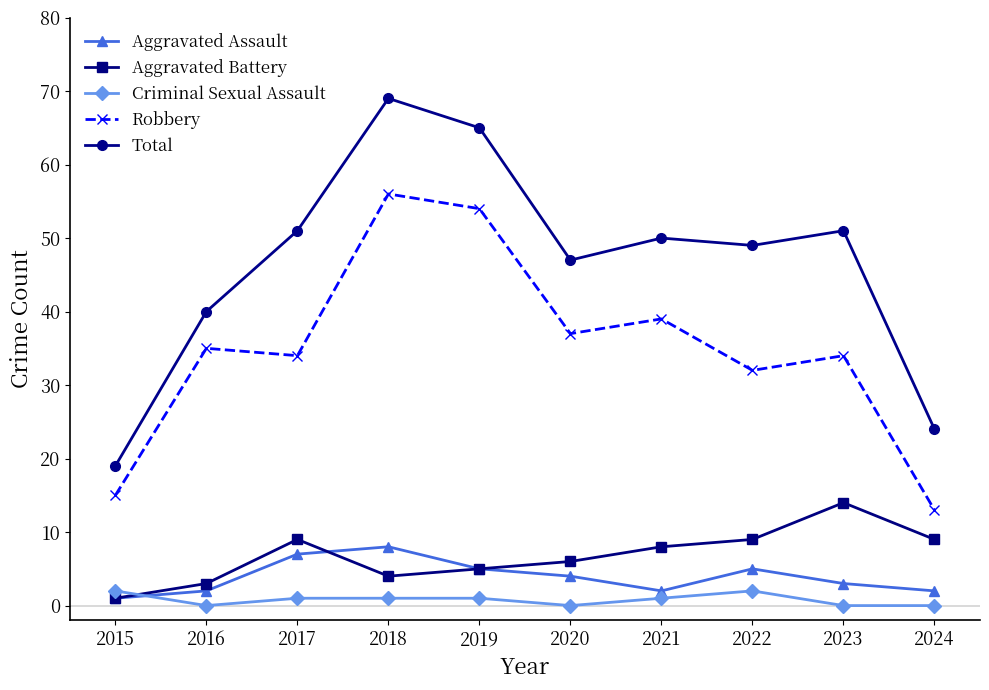

Between 2015 and 2021, which series saw the biggest shift?

Total